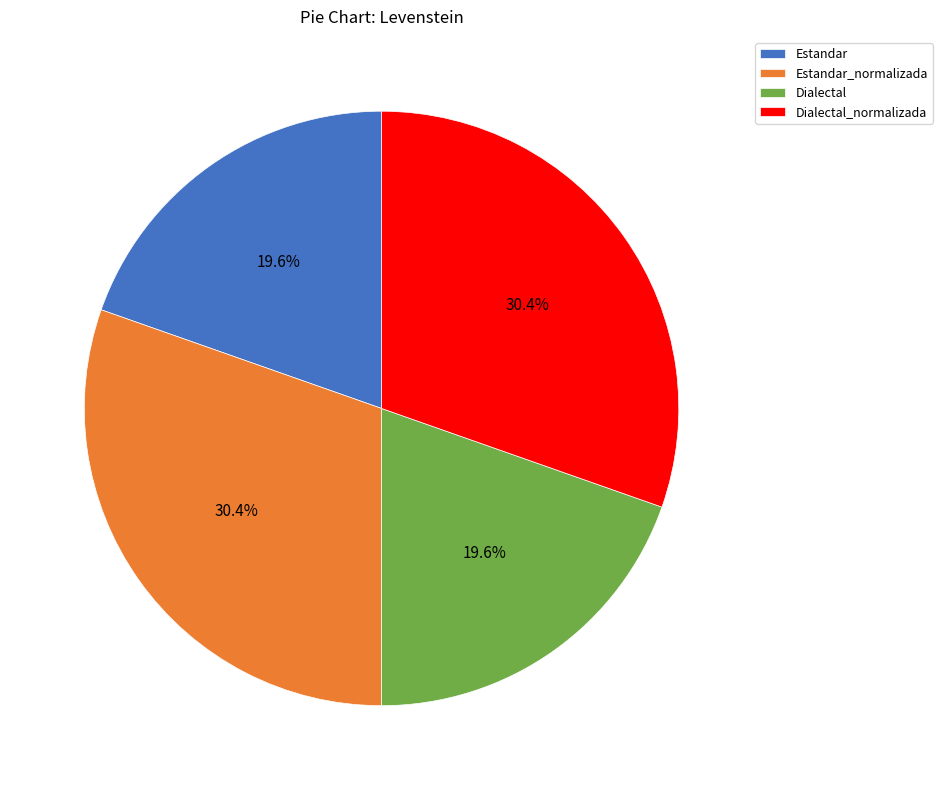

To the nearest percent, what is the combined percentage of Dialectal_normalizada and Dialectal?

50%